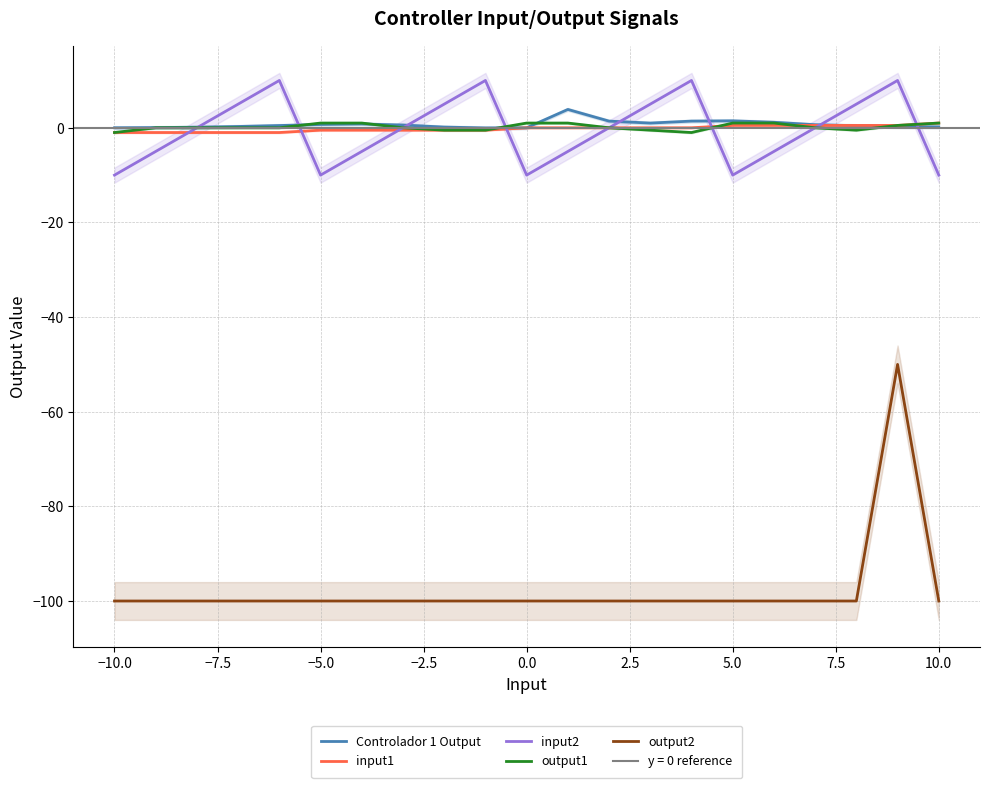

What is the minimum value for input2?

-10.0